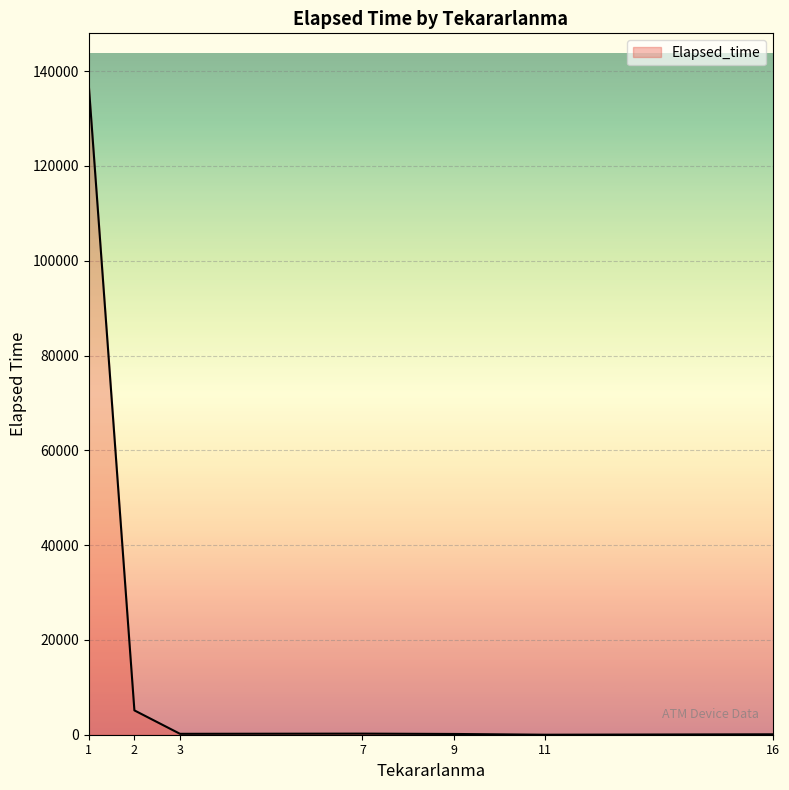

What is the difference between the maximum and minimum values?

137020